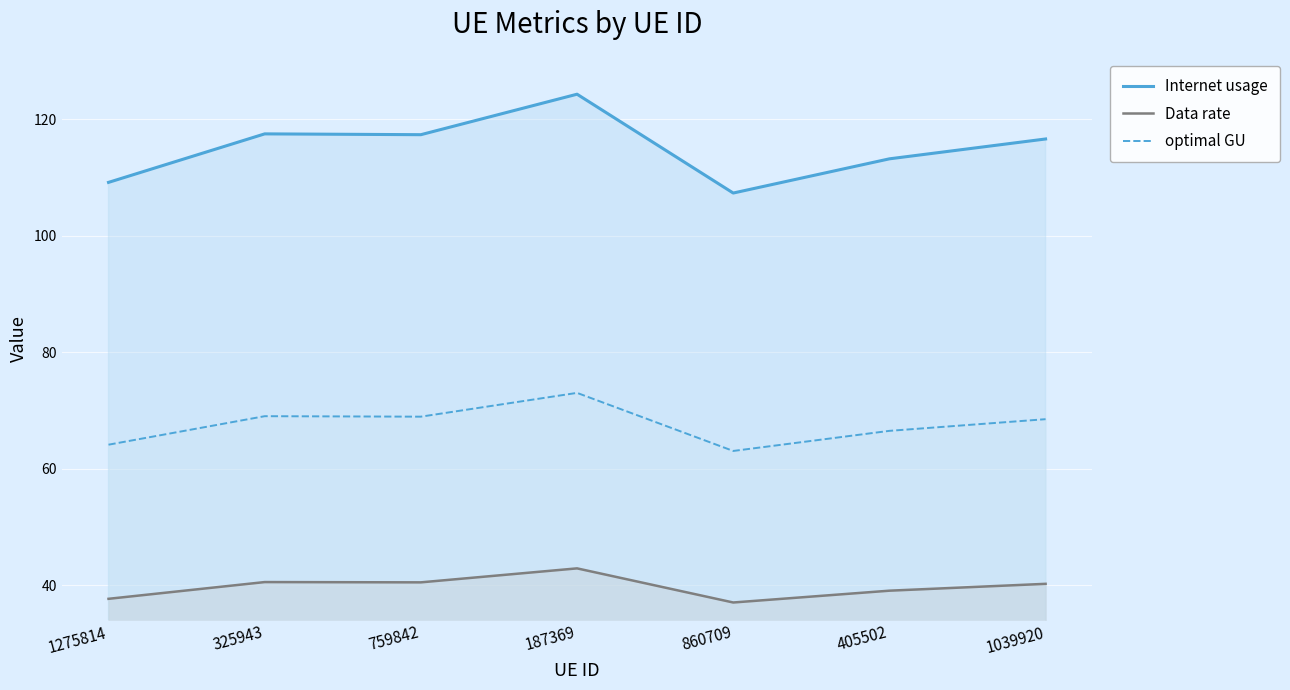

What is the label of the 3rd point from the left?

759842